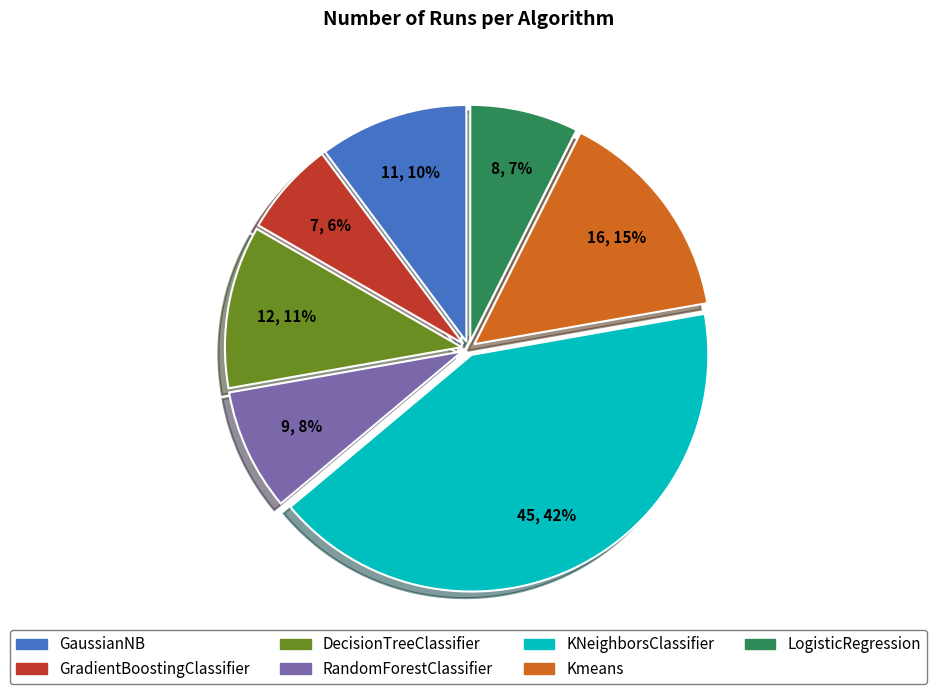

Approximately how many times larger is the value at GradientBoostingClassifier compared to LogisticRegression?

0.9